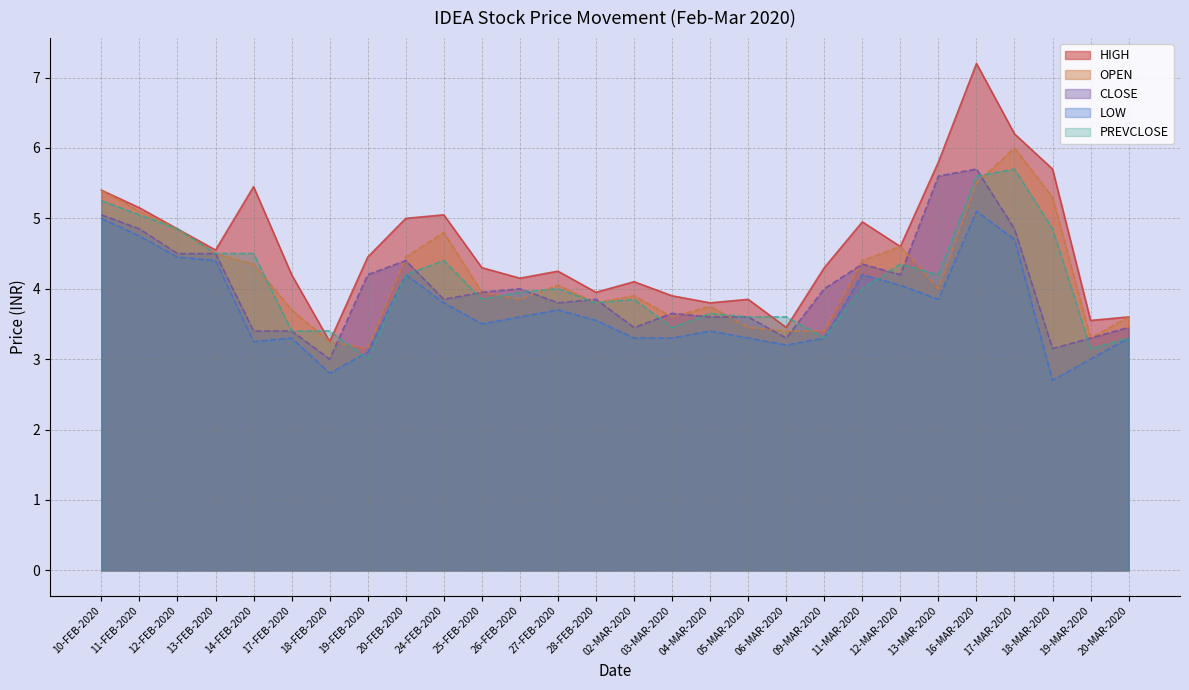

True or false: HIGH has a value of 5.9 at 03-MAR-2020.

False